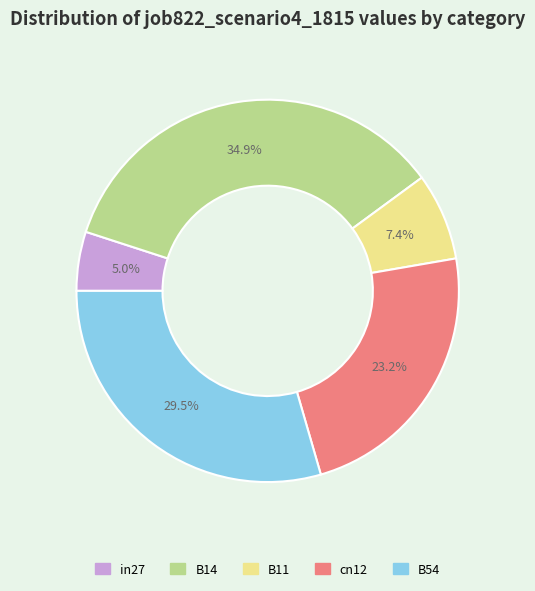

Which has a higher value, B11 or B14?

B14